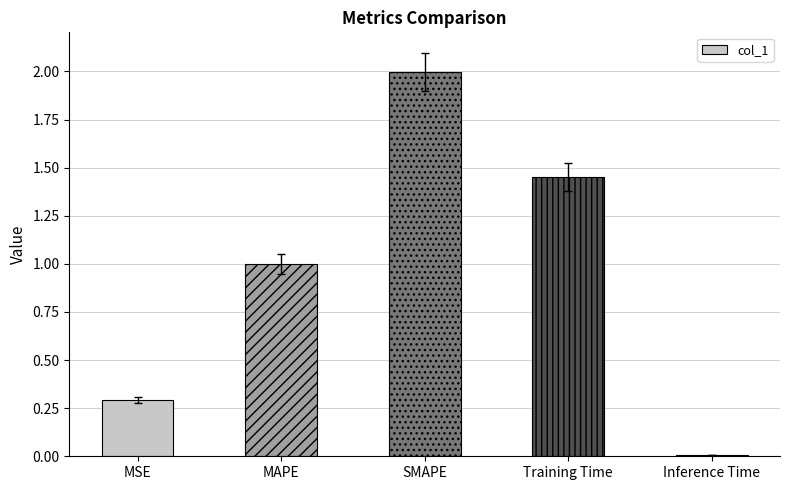

Where is the data nearest to the value 1?

MAPE